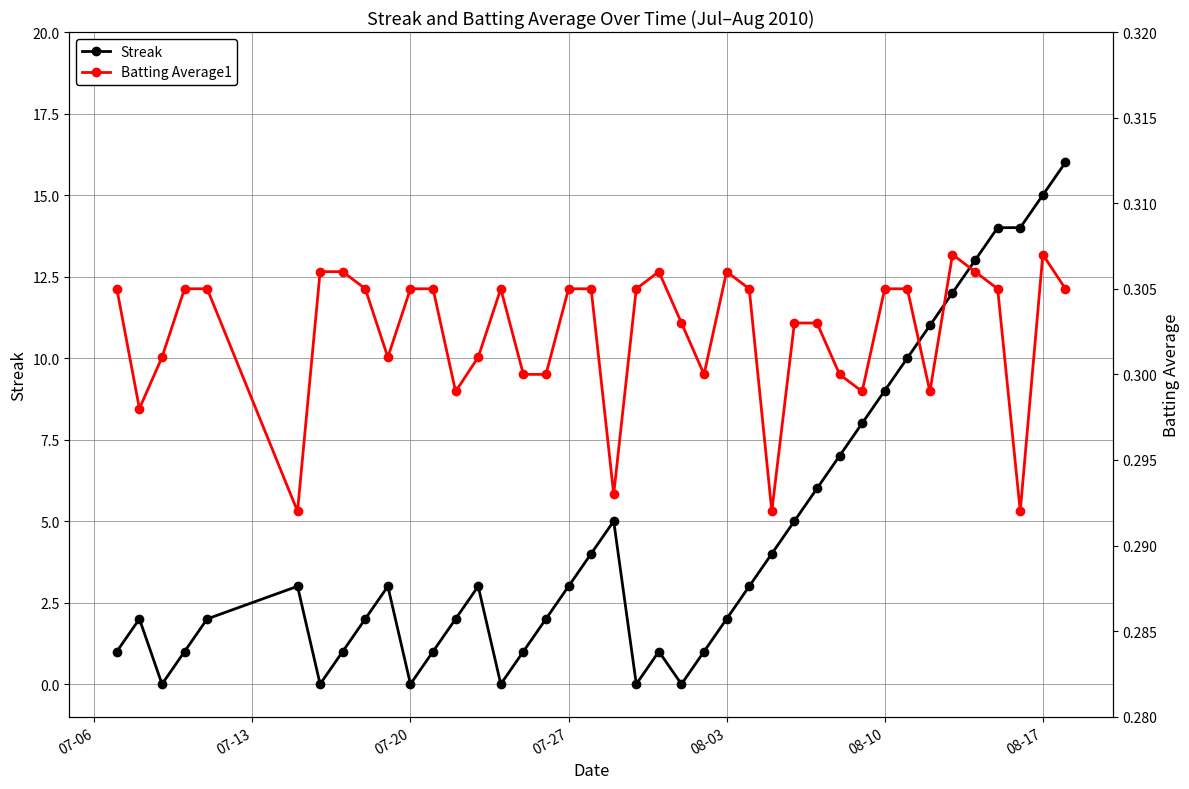

How many interior local peaks does the Batting Average1 series have?

5